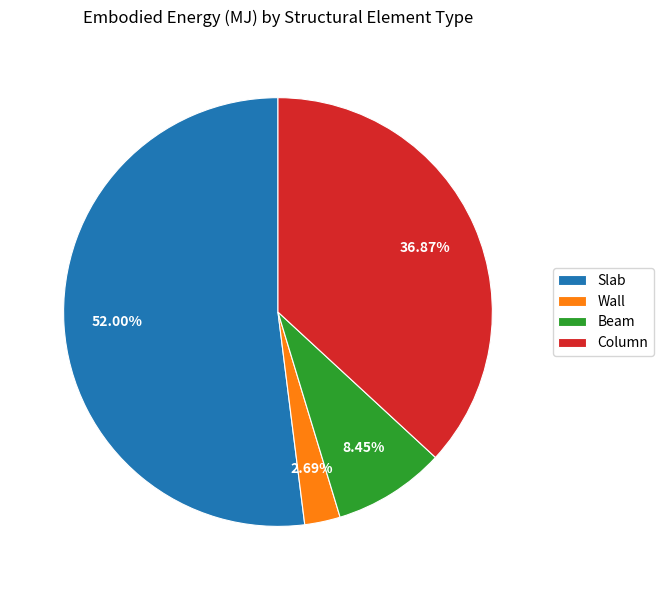

Count the number of slices in the pie.

4